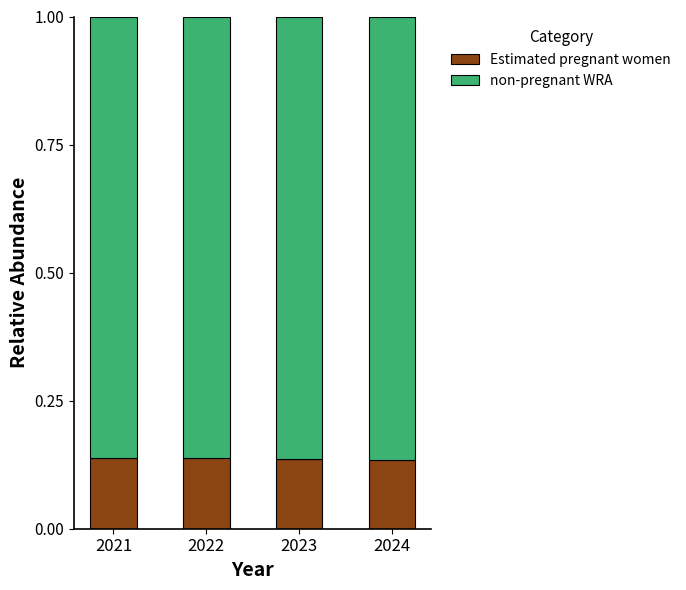

How many series are shown in this chart?

2